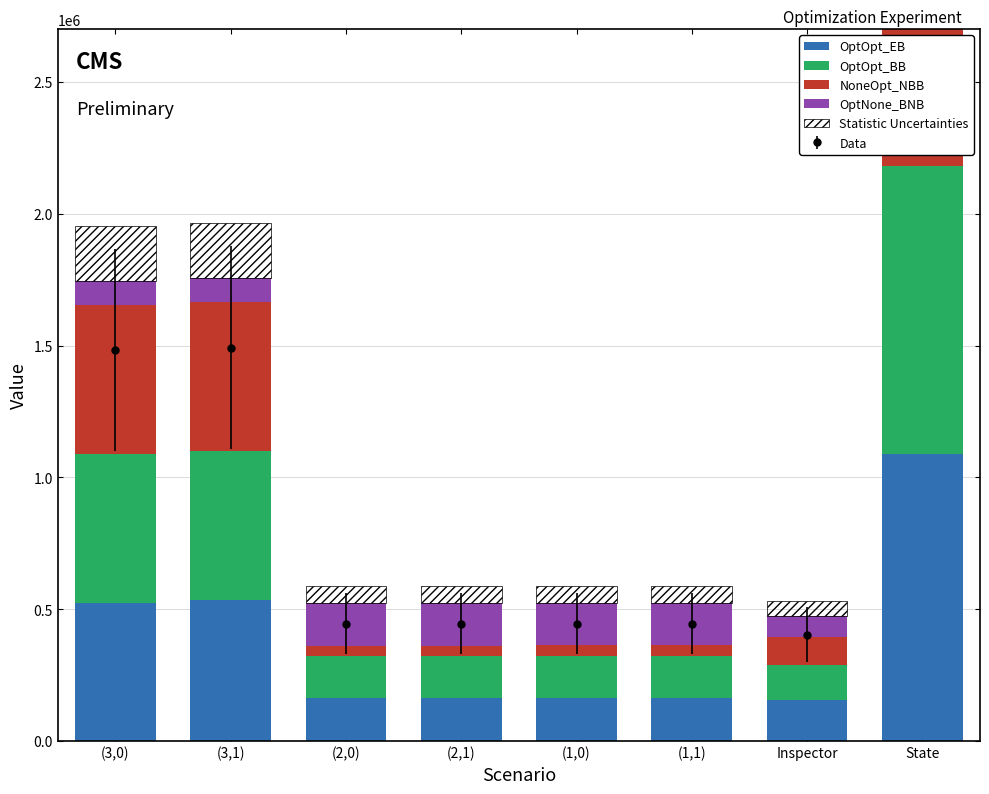

Are the bars horizontal?

No